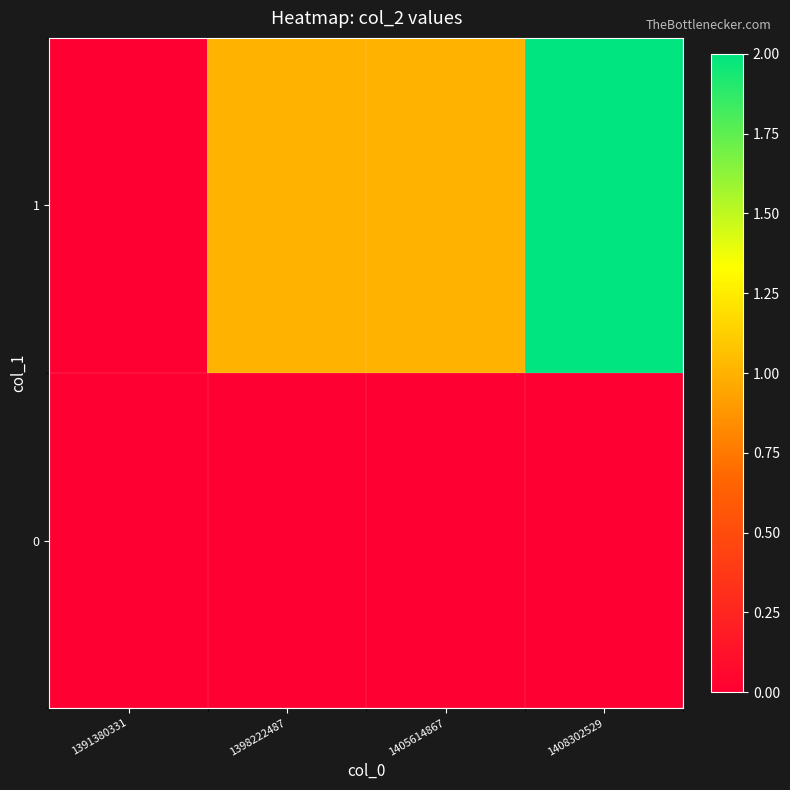

At which category does the chart reach its minimum across all series?

1391380331